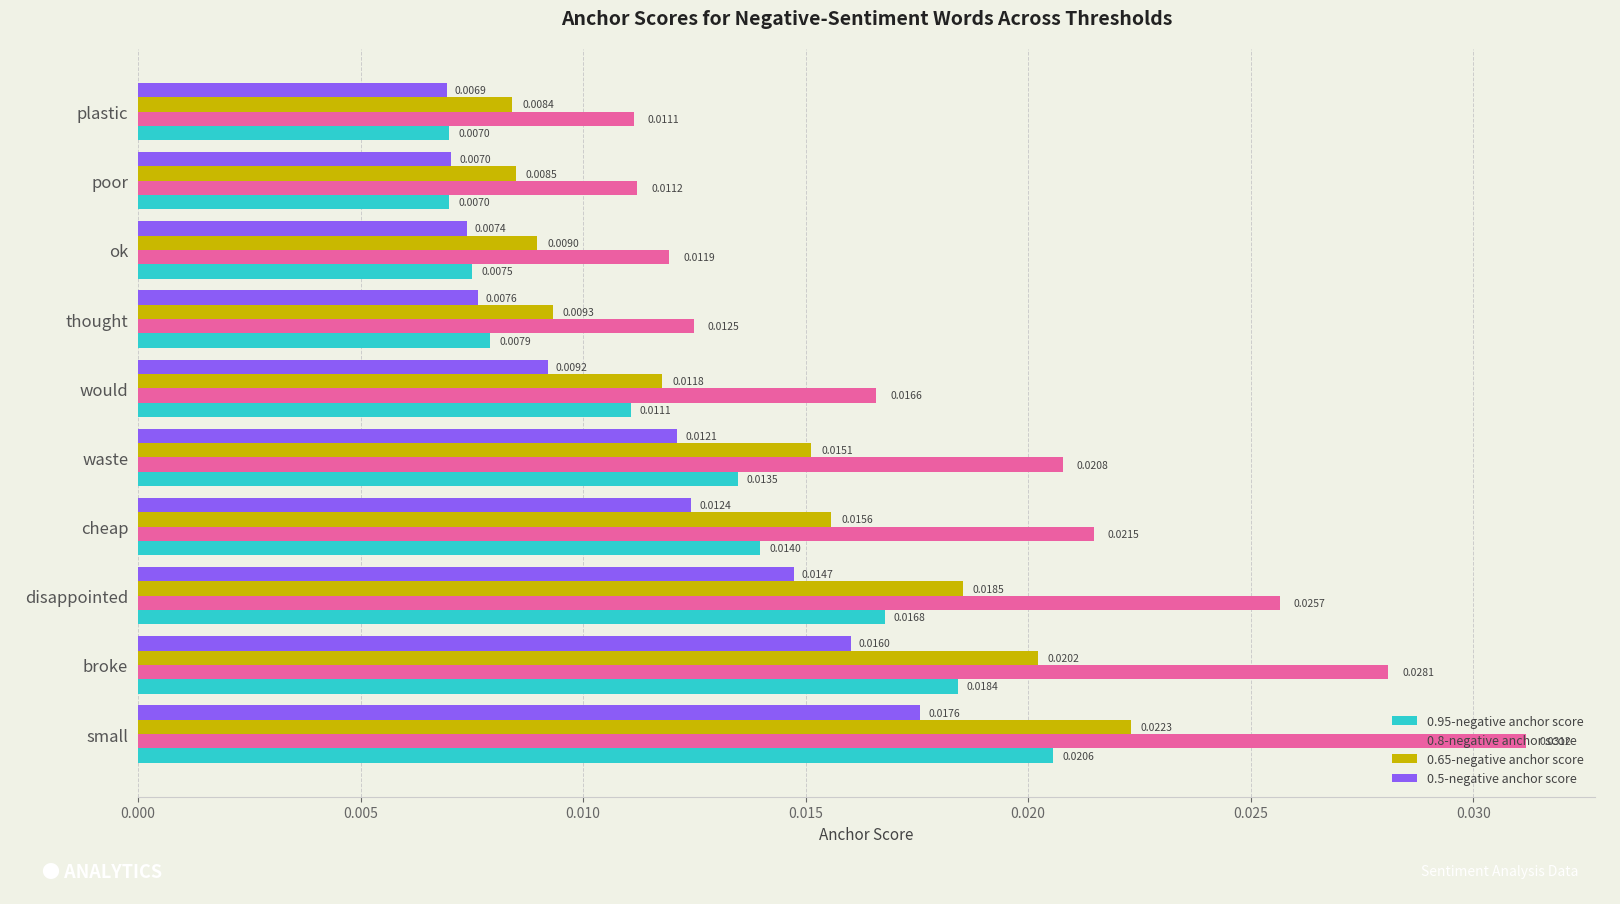

List the labels in order of 0.65-negative anchor score value, smallest first.

plastic, poor, ok, thought, would, waste, cheap, disappointed, broke, small